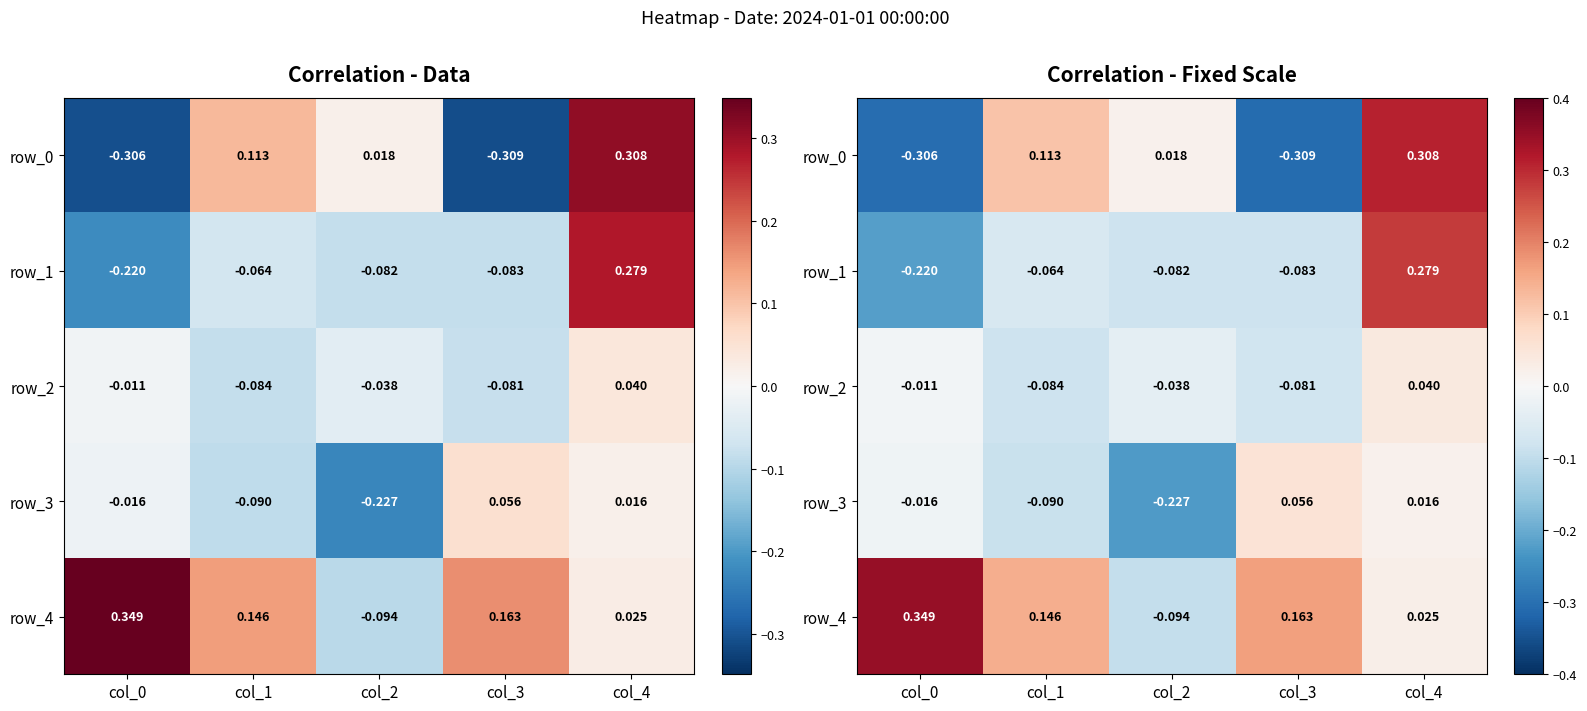

Which series has the widest spread of values?

row_0